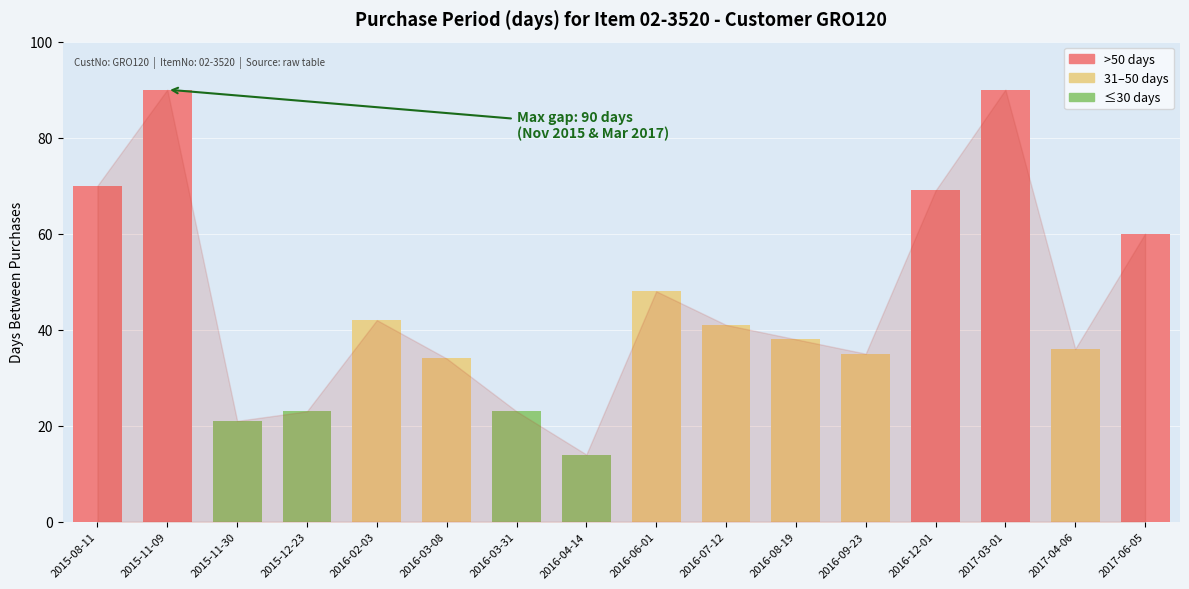

What is the difference between the maximum and minimum values?

76